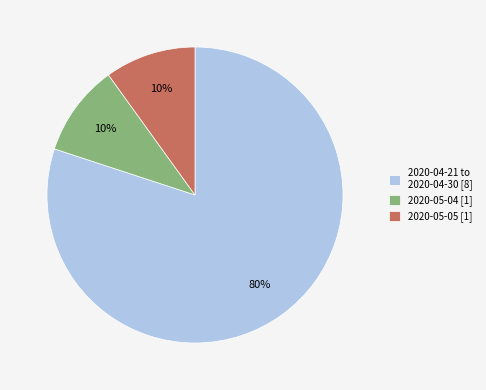

The 2020-05-04 [1] slice represents 17% of the pie. True or false?

False